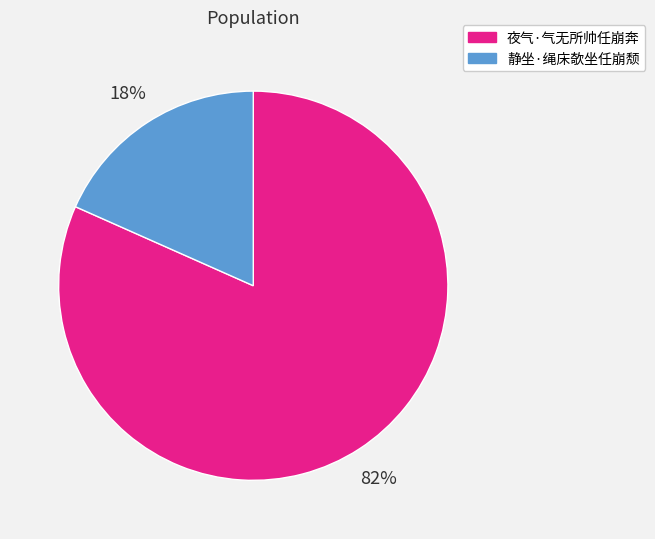

What is the largest slice in the pie chart?

夜气·气无所帅任崩奔